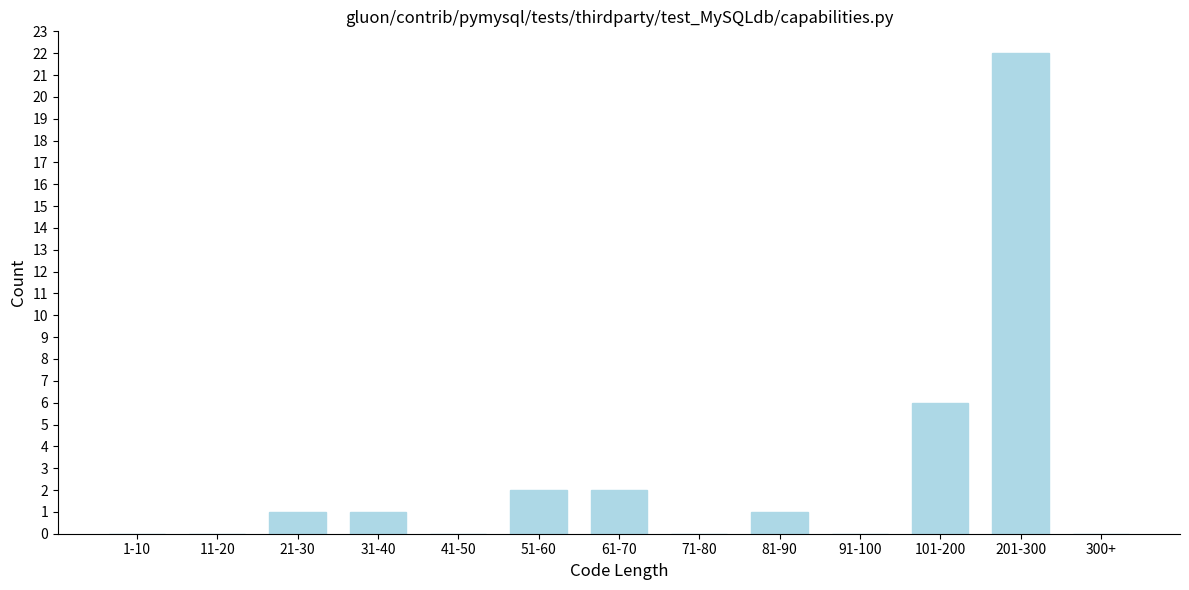

Reading left to right, transcribe all the data shown in this chart.

1-10=0	11-20=0	21-30=1	31-40=1	41-50=0	51-60=2	61-70=2	71-80=0	81-90=1	91-100=0	101-200=6	201-300=22	300+=0